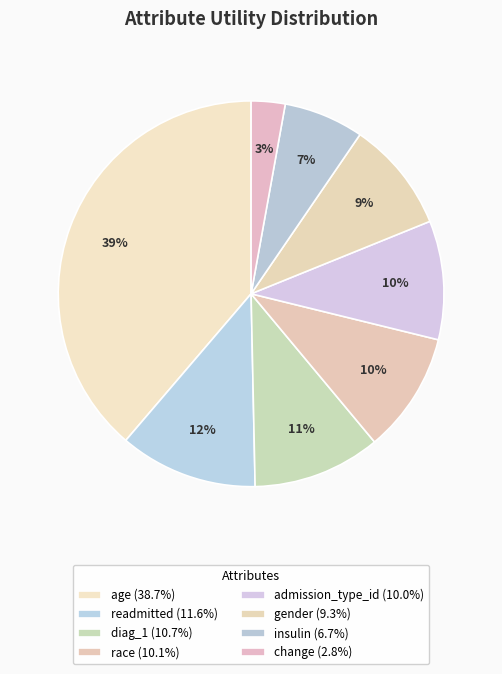

How many segments does this pie chart have?

8